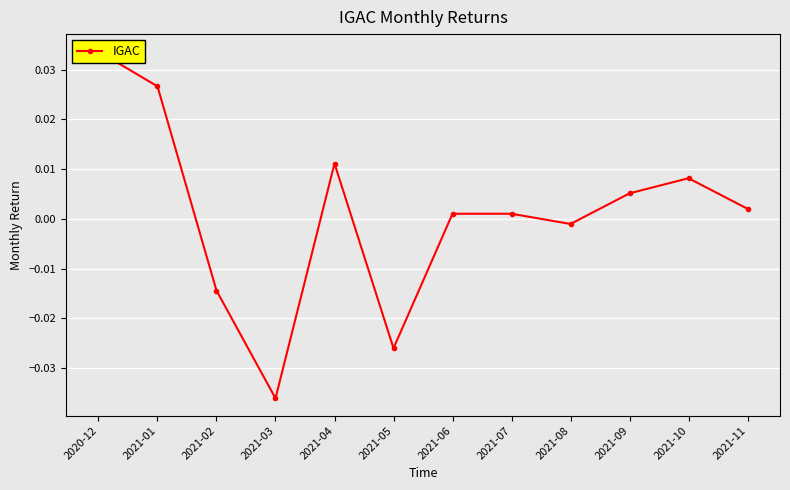

What position from the left is 2021-11?

12